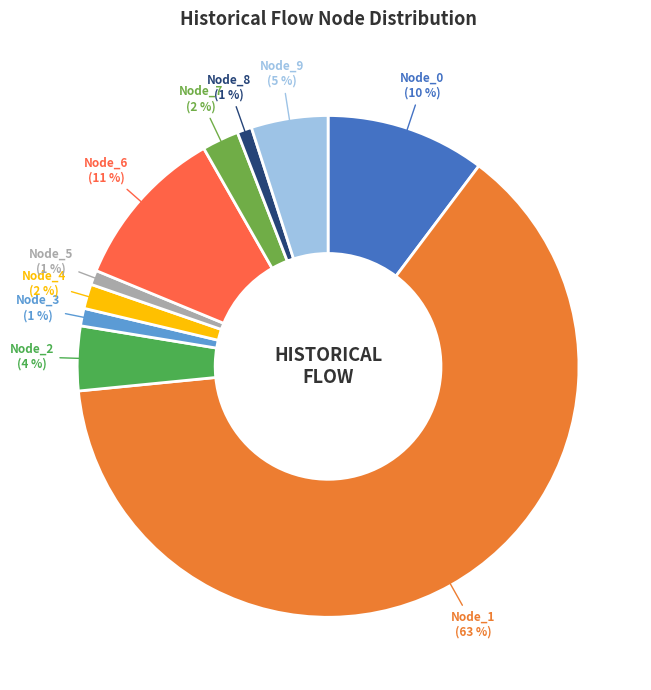

Which category has the biggest portion of the pie?

Node_1